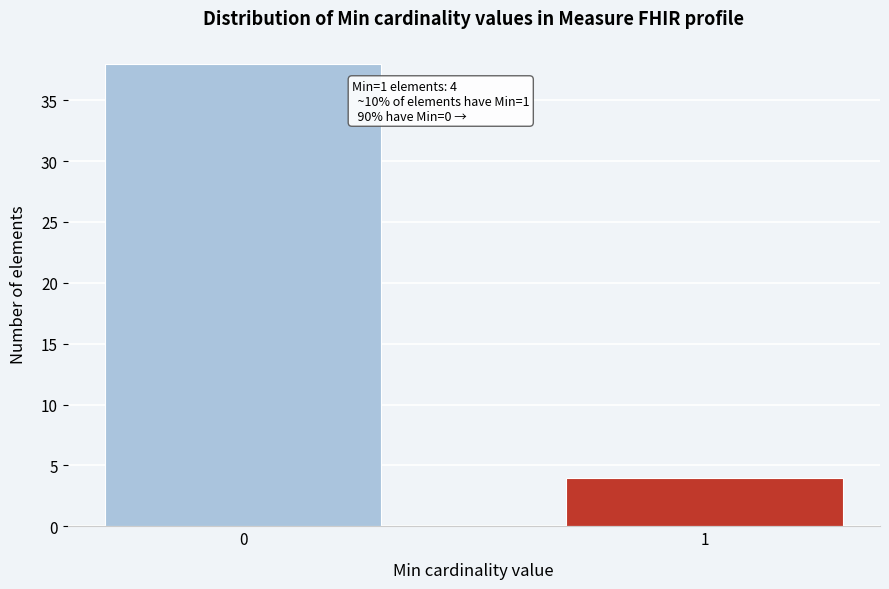

Reading right to left, what are all the values shown in this chart?

4	38